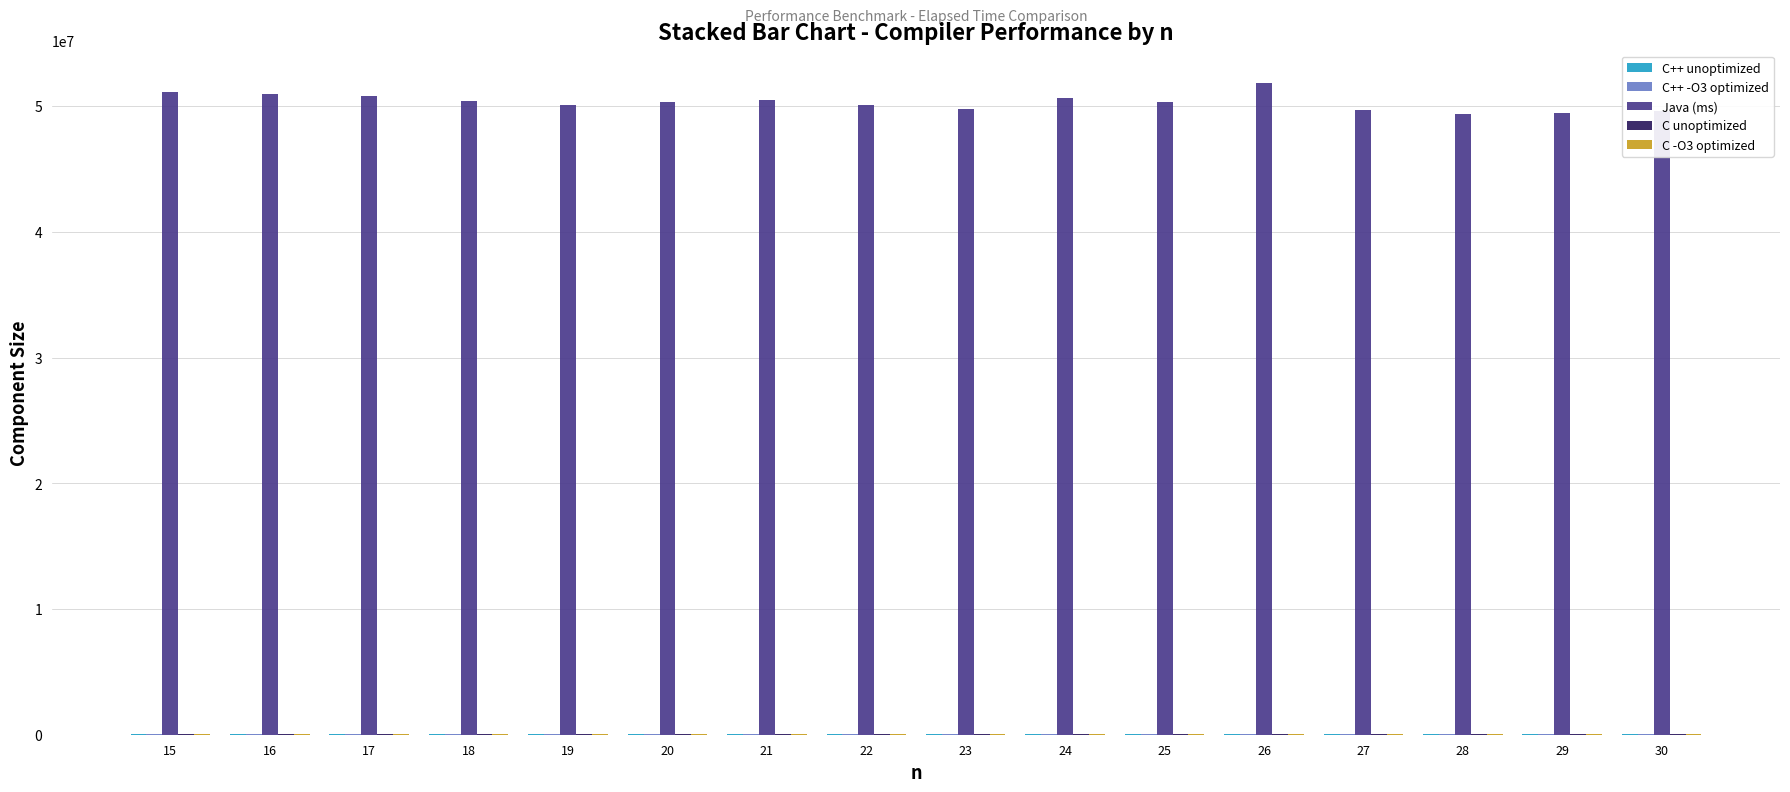

What is the maximum value shown in the chart?

51828237